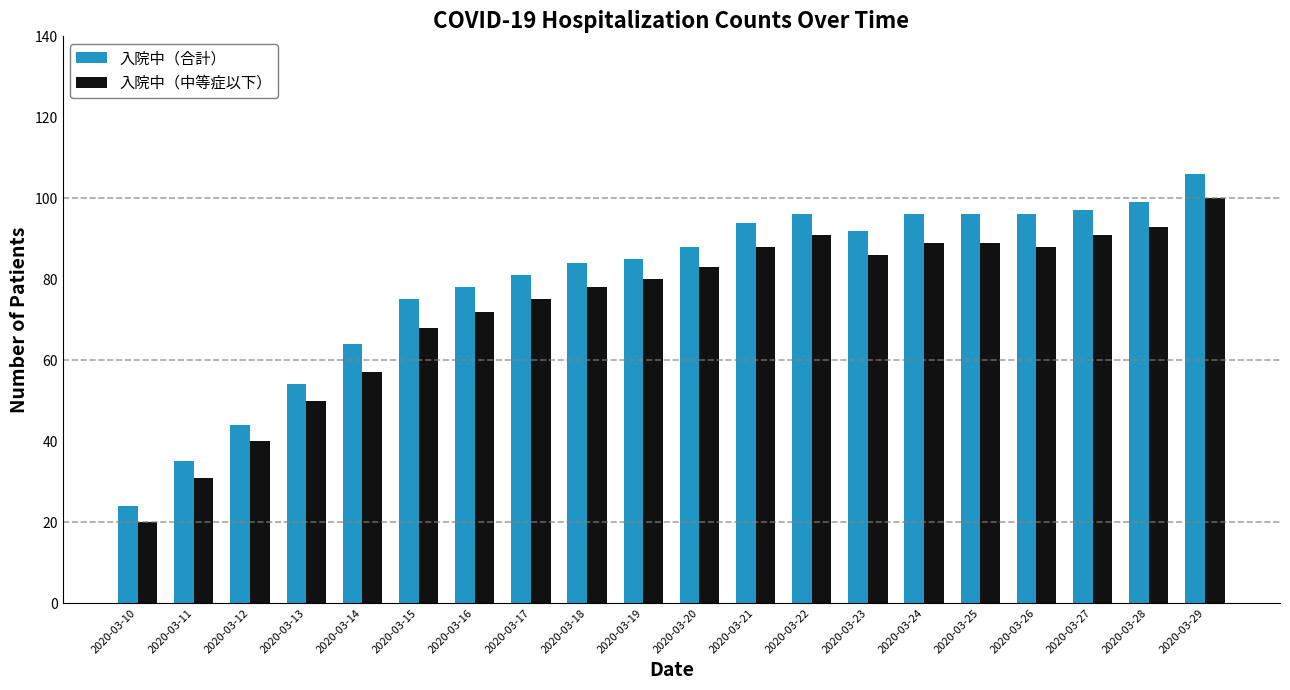

At which label does 入院中（中等症以下） reach its peak?

2020-03-29